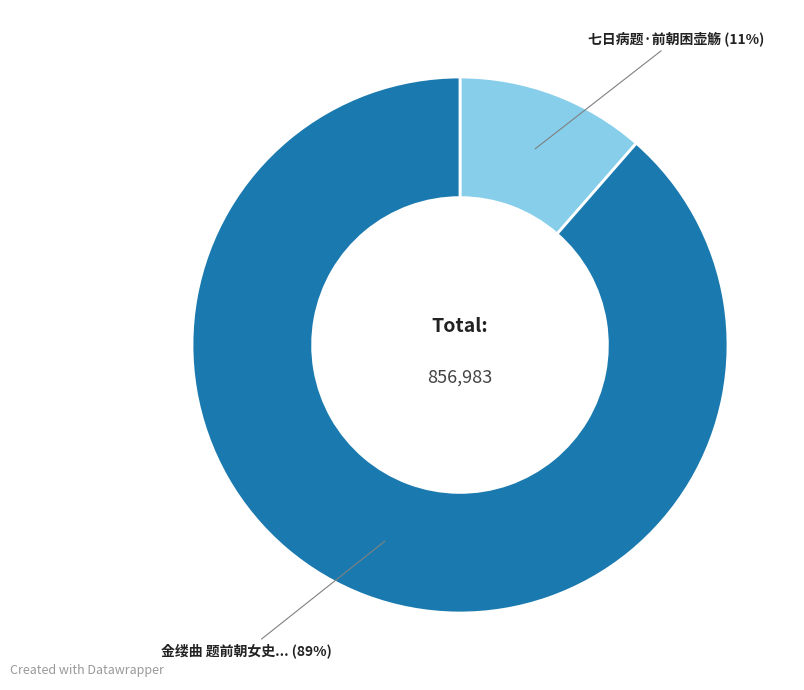

To the nearest percent, what is the average slice percentage?

50%